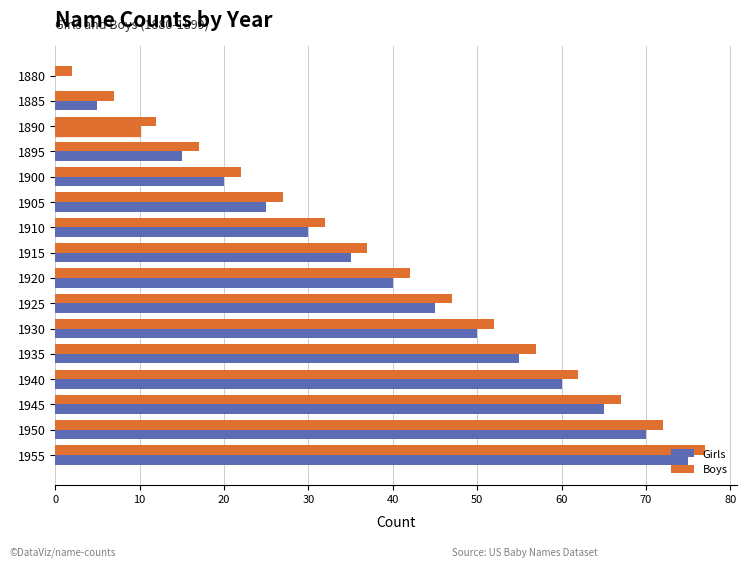

How many distinct data groups are displayed?

2